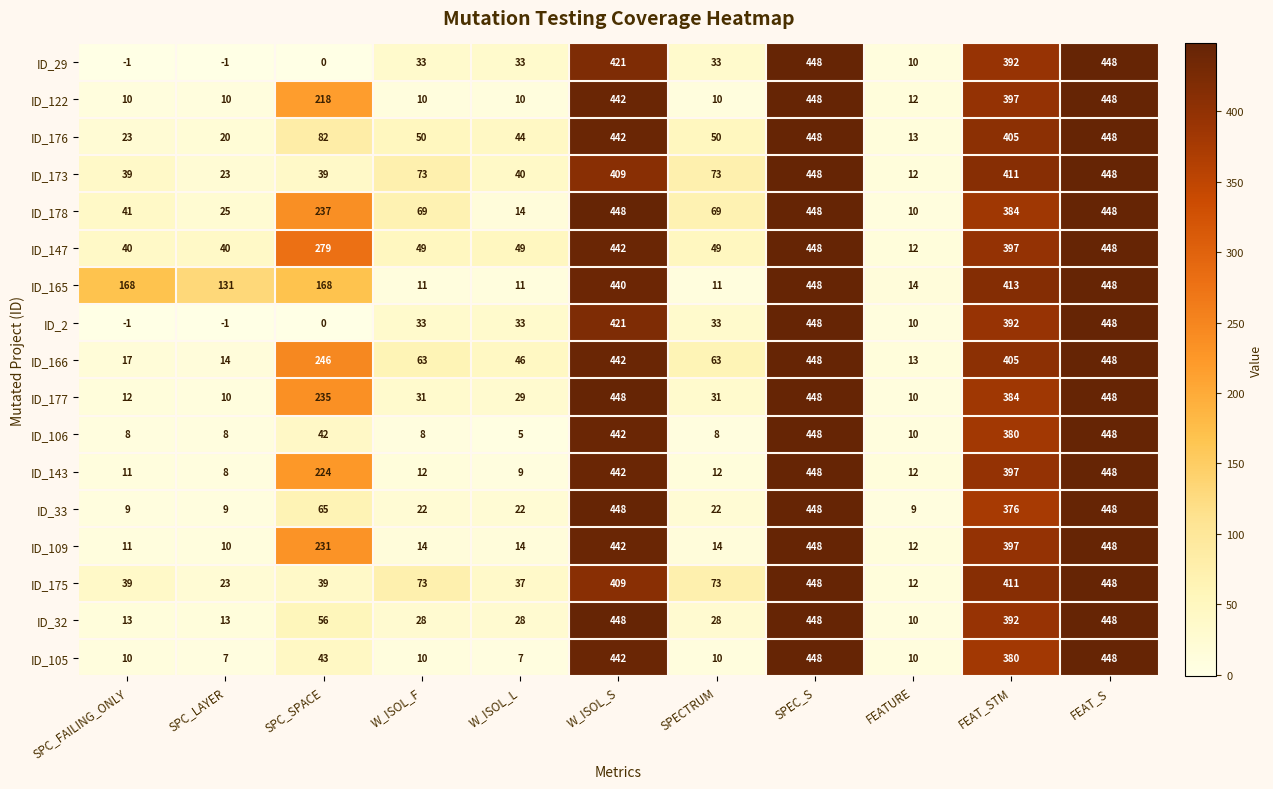

True or false: ID_105 has a value of 68 at SPC_SPACE.

False